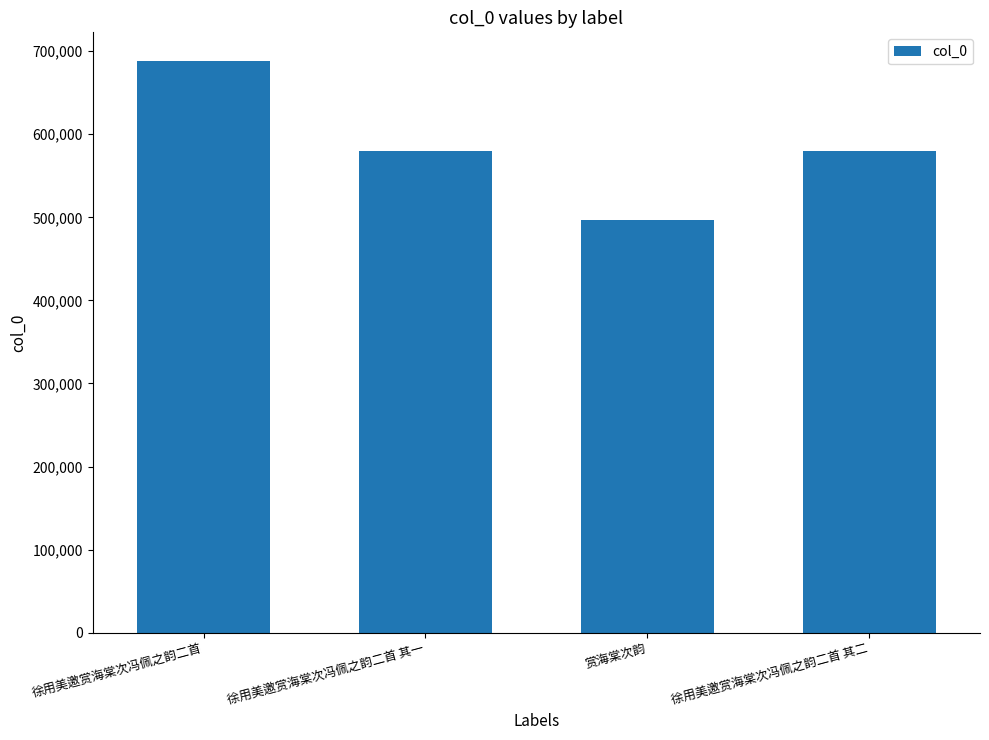

Between 徐用美邀赏海棠次冯佩之韵二首 其二 and 赏海棠次韵, which is larger?

徐用美邀赏海棠次冯佩之韵二首 其二